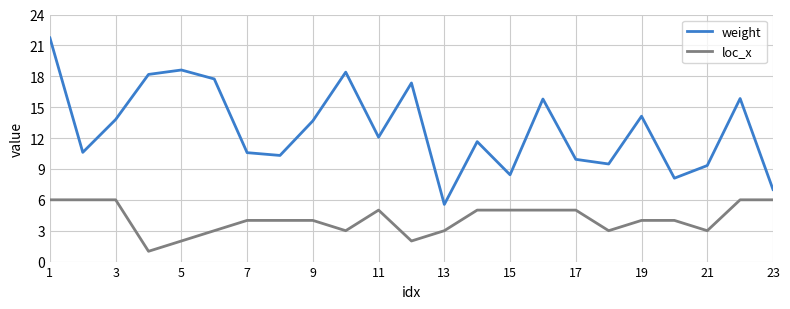

What is the minimum value for loc_x?

1.0